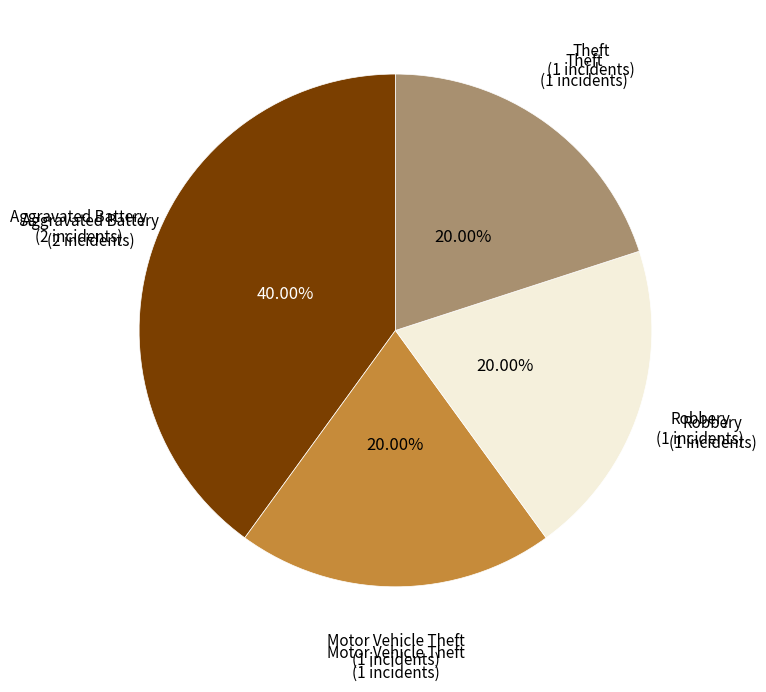

How many slices are in this pie chart?

4